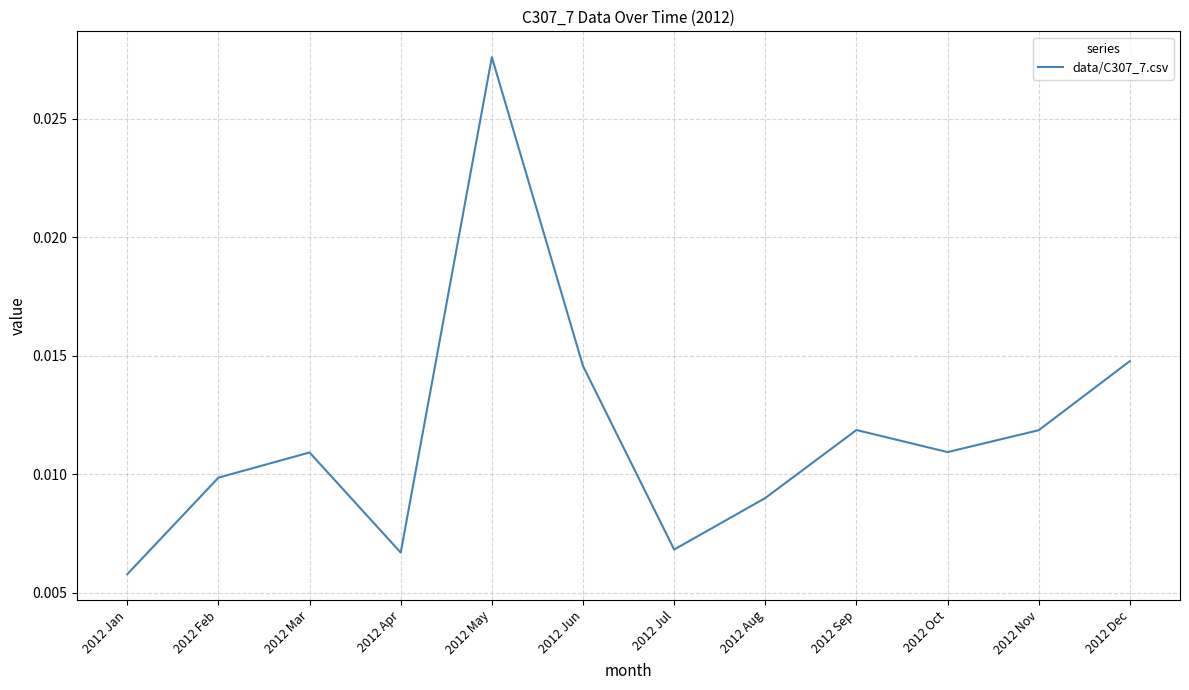

Does the chart have visible grid lines?

Yes